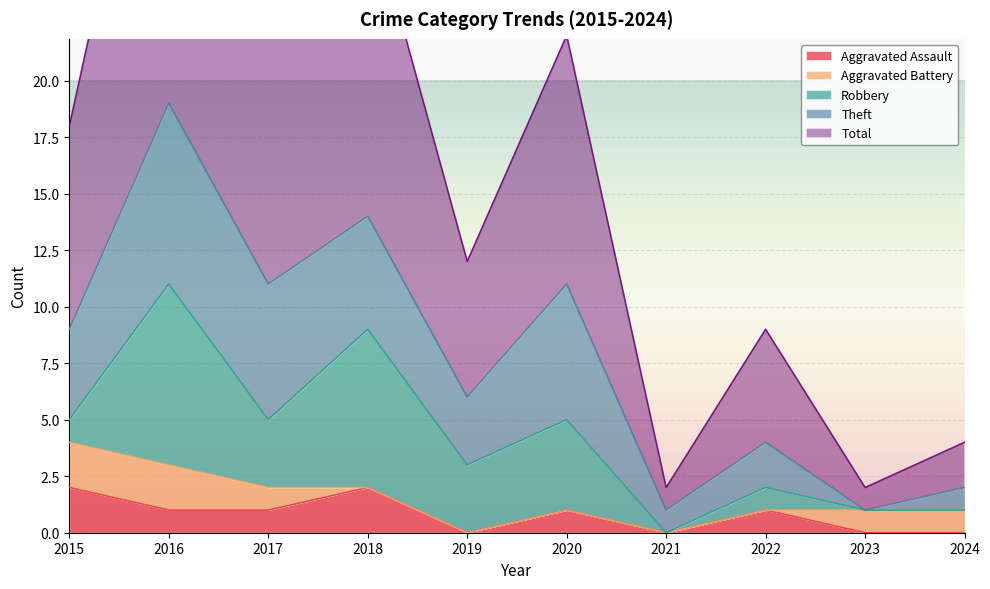

Is it true that Aggravated Assault equals 2 at 2018?

True